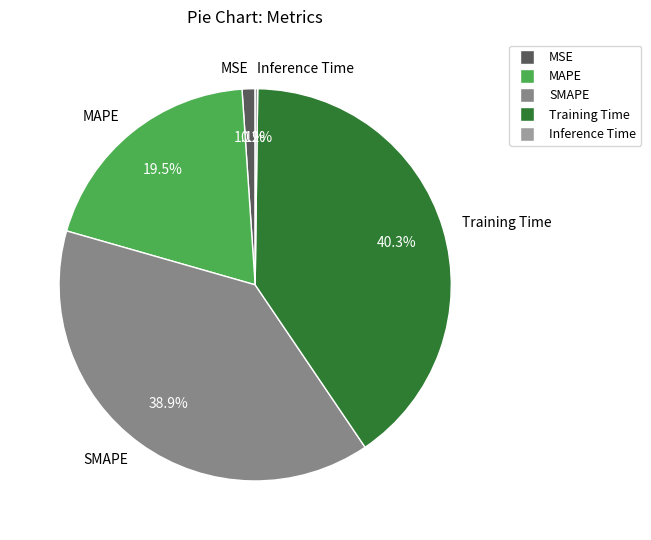

Does any single category account for the majority?

No